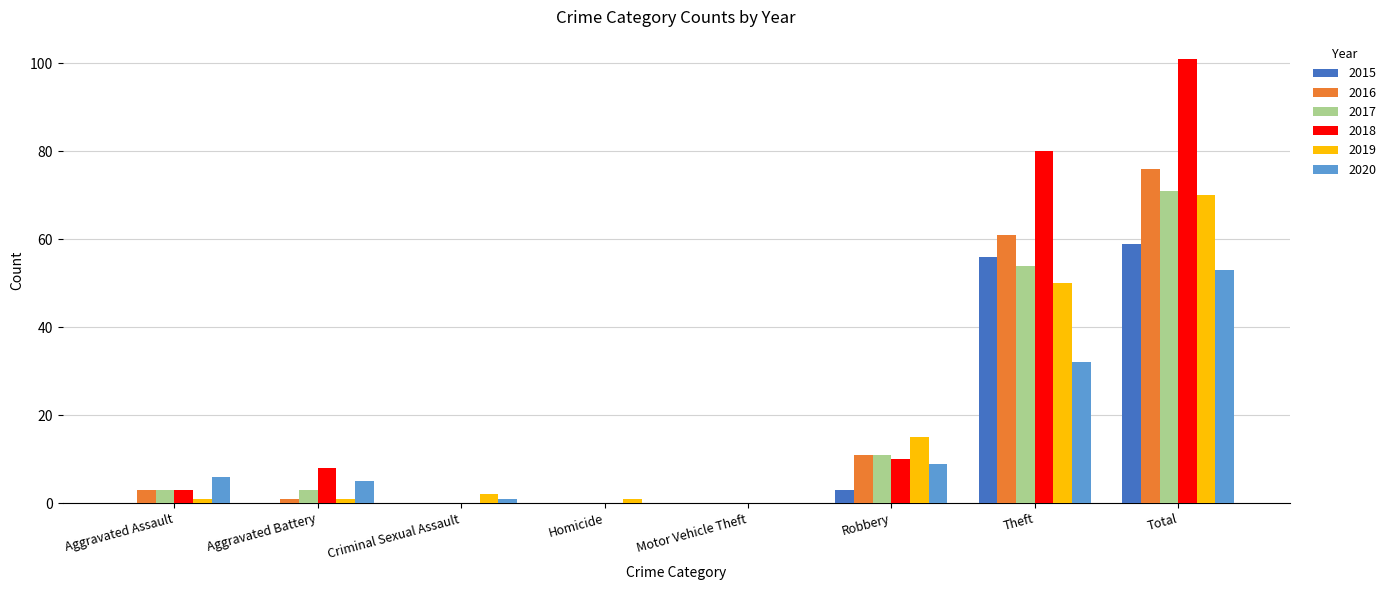

Reading right to left, transcribe all the data shown in this chart.

2015: 59	56	3	0	0	0	0	0
2016: 76	61	11	0	0	0	1	3
2017: 71	54	11	0	0	0	3	3
2018: 101	80	10	0	0	0	8	3
2019: 70	50	15	0	1	2	1	1
2020: 53	32	9	0	0	1	5	6